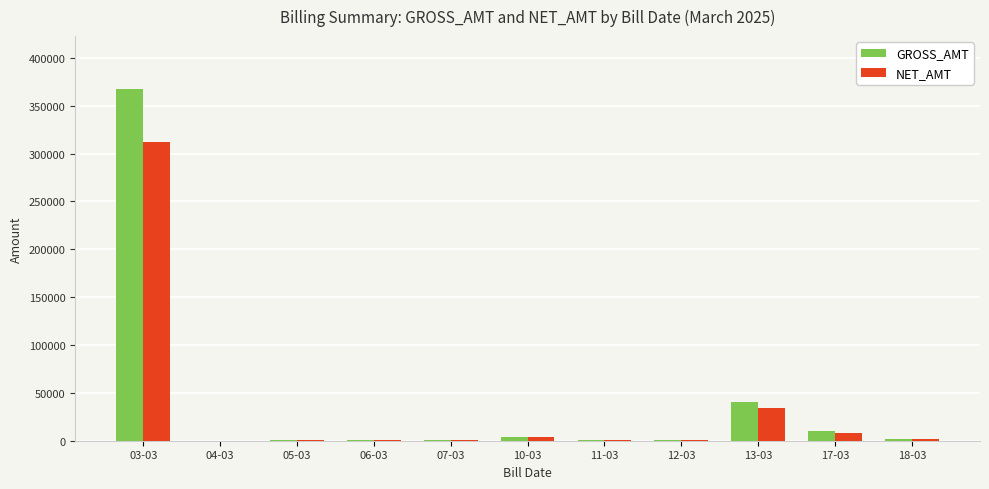

Does the chart contain stacked bars?

No